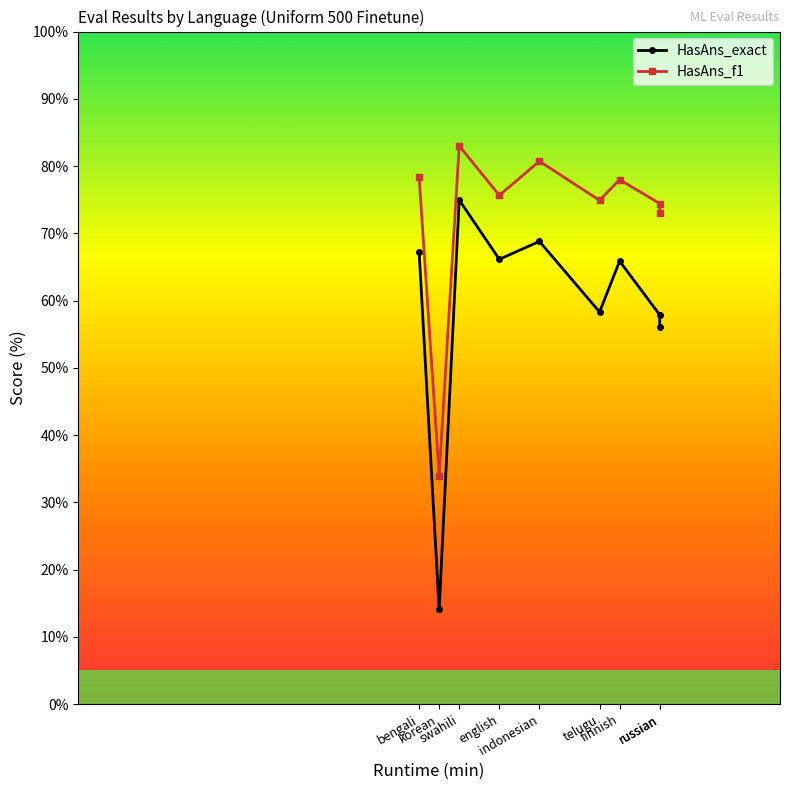

At which label is HasAns_exact closest to 44?

russian